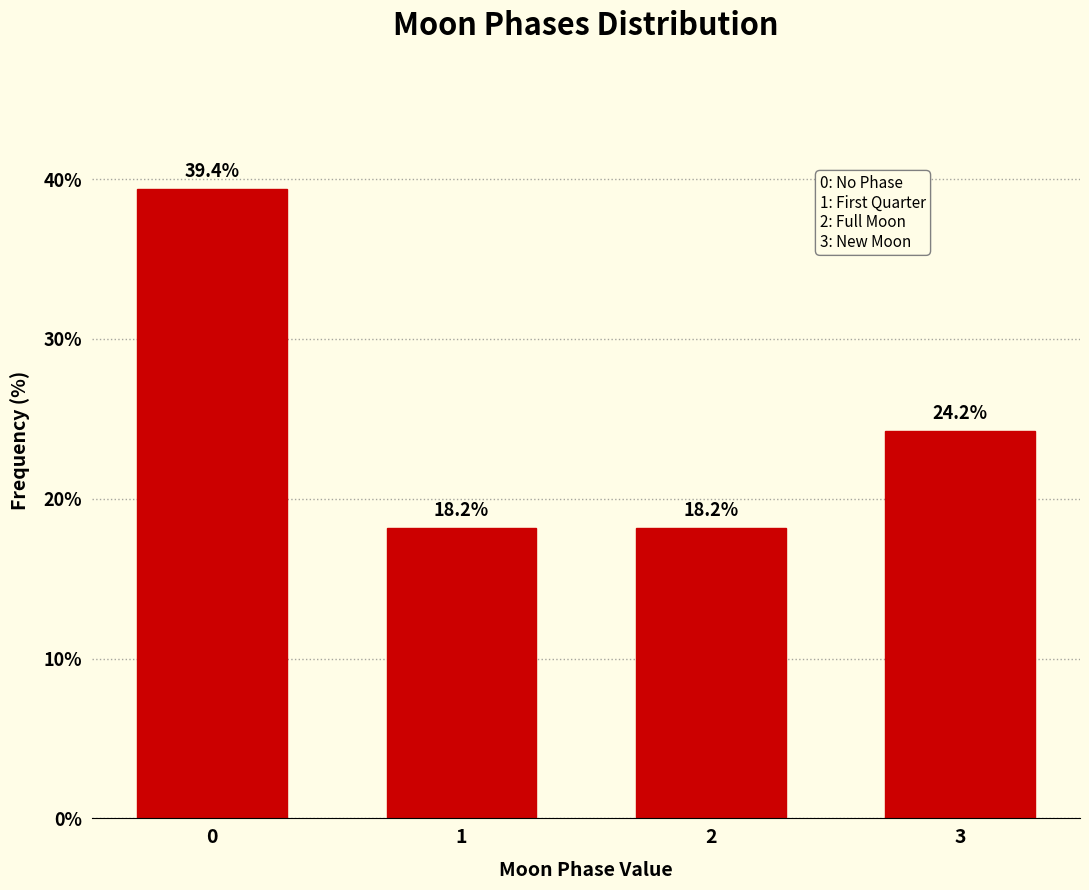

Reading left to right, list all the values displayed in this chart.

0=39.4	1=18.2	2=18.2	3=24.2